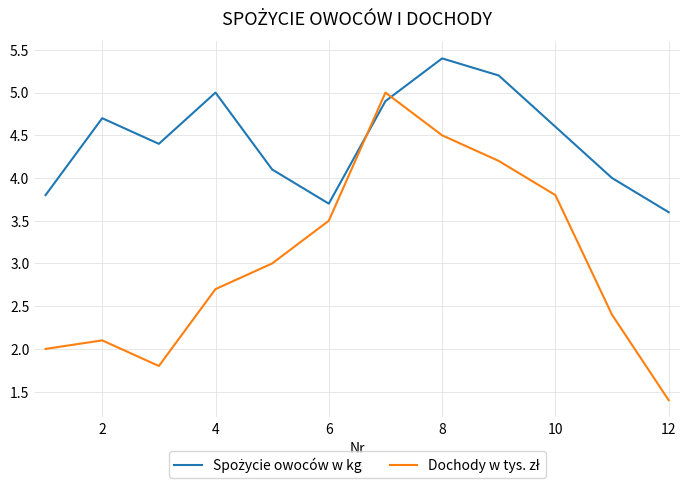

Reading left to right, extract all data points from this chart.

Spożycie owoców w kg: 3.8	4.7	4.4	5.0	4.1	3.7	4.9	5.4	5.2	4.6	4.0	3.6
Dochody w tys. zł: 2.0	2.1	1.8	2.7	3.0	3.5	5.0	4.5	4.2	3.8	2.4	1.4